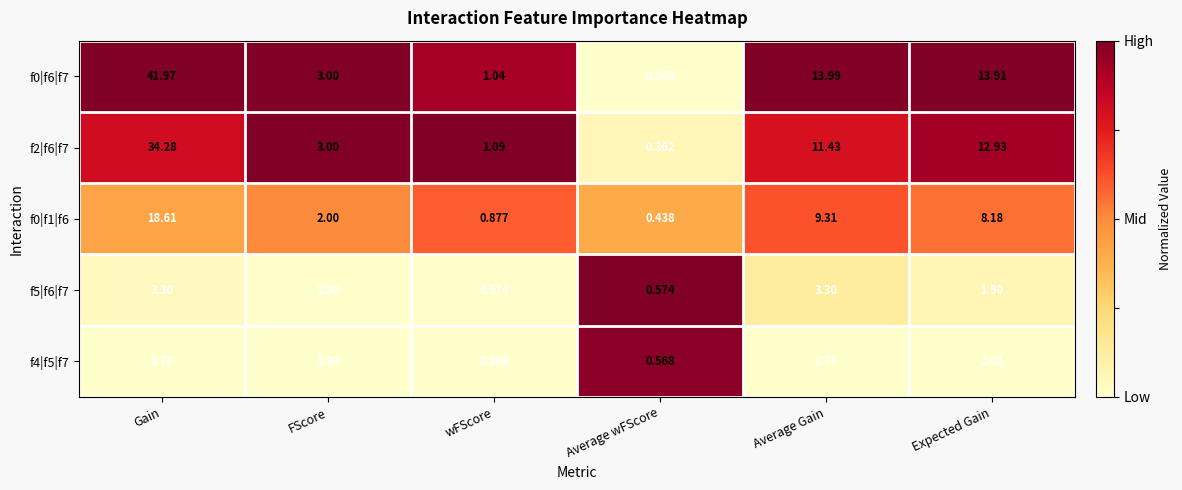

Rank the categories by f0|f6|f7 value from lowest to highest.

Average wFScore, wFScore, FScore, Expected Gain, Average Gain, Gain